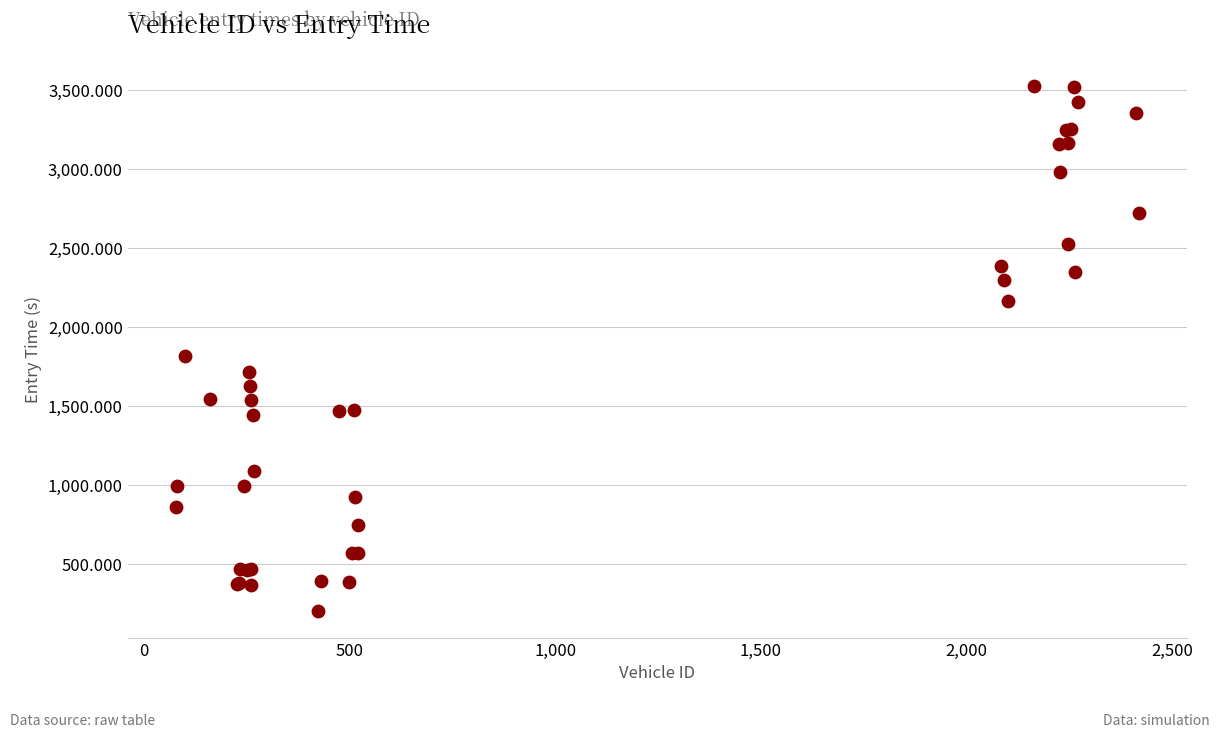

What Y value in the scatter plot is closest to 1862?

1816.5